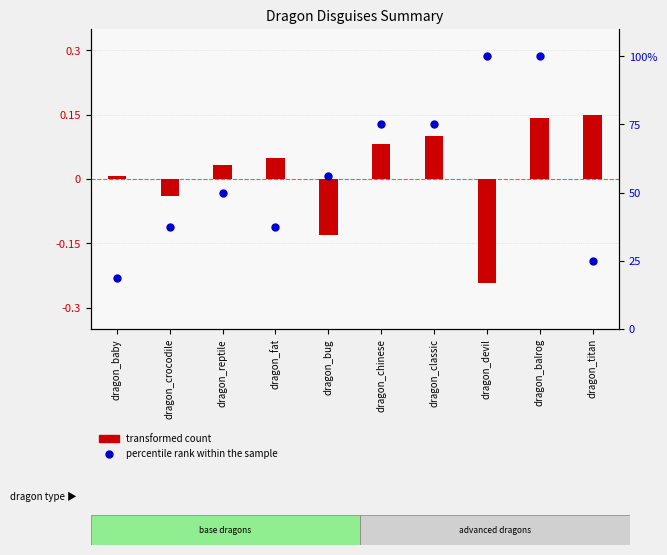

What are all the series names shown in the legend?

transformed count, percentile rank within the sample